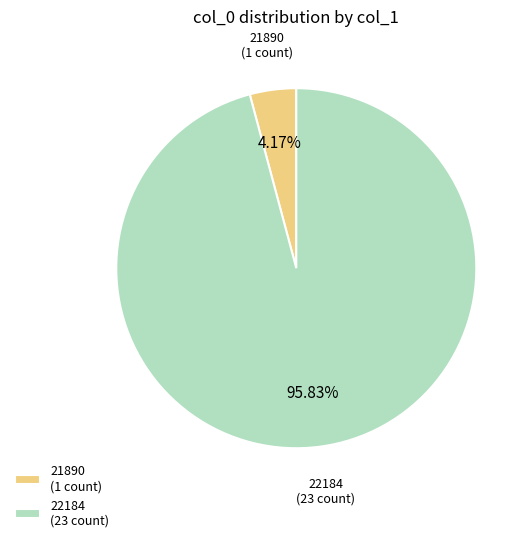

What is the smallest slice in the pie chart?

21890